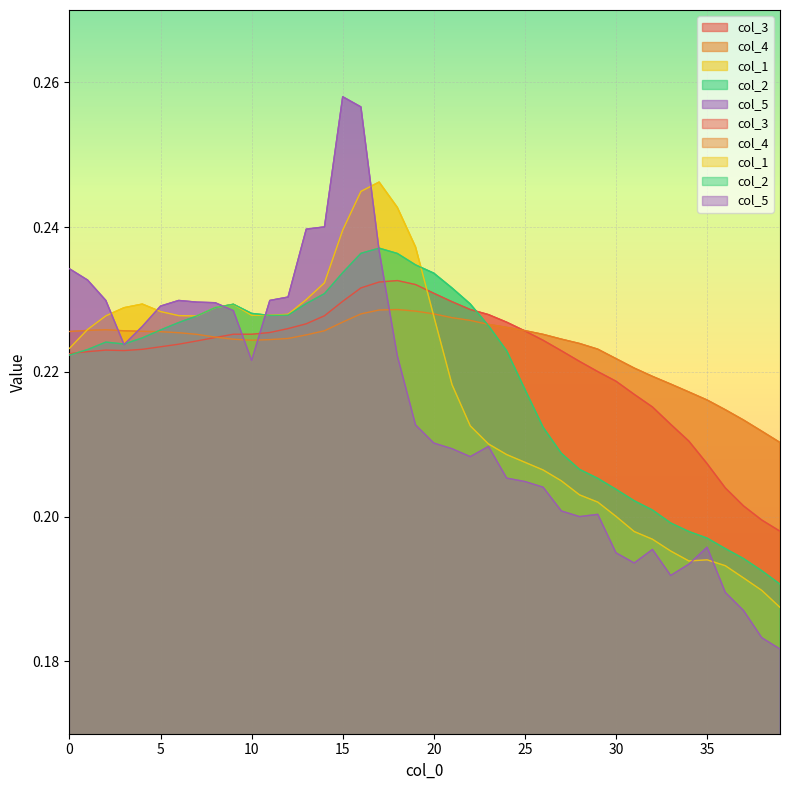

What is the value of the col_1 point at the 36th from the left?

0.2